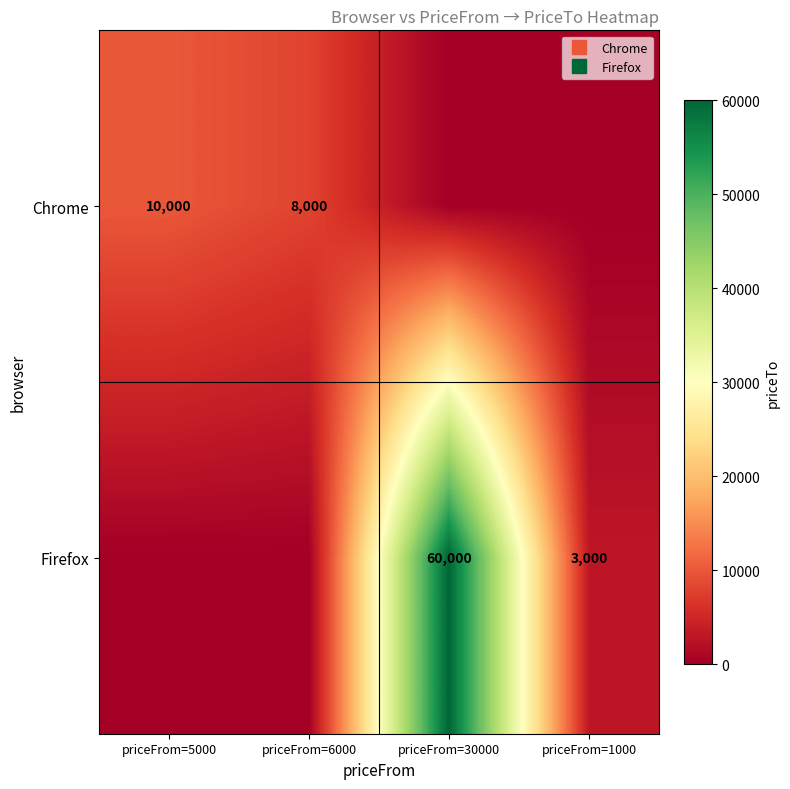

Which series has the largest total across all categories?

Firefox